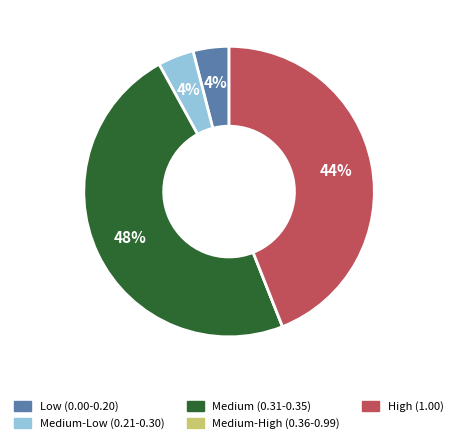

Does any single category account for the majority?

No